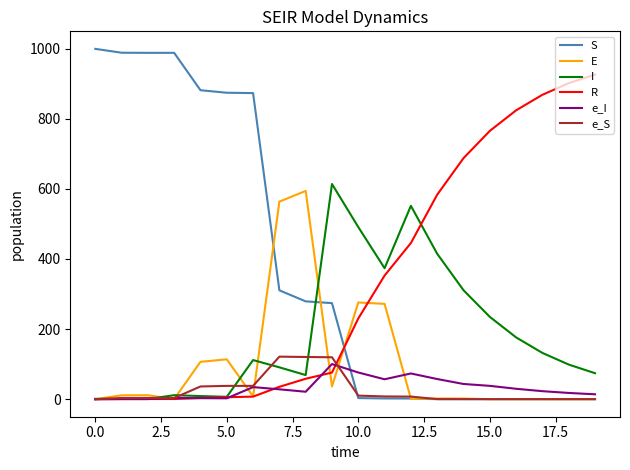

What are all the series names shown in the legend?

S, E, I, R, e_I, e_S